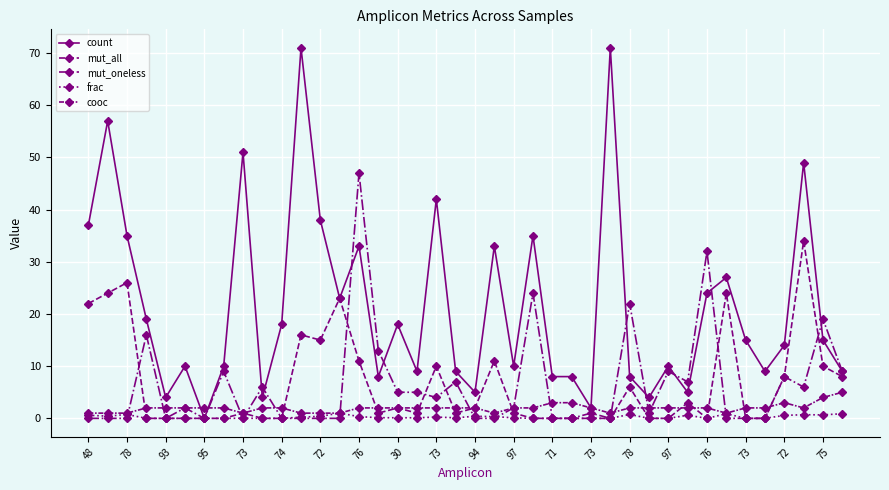

At which label does count first exceed 15?

48